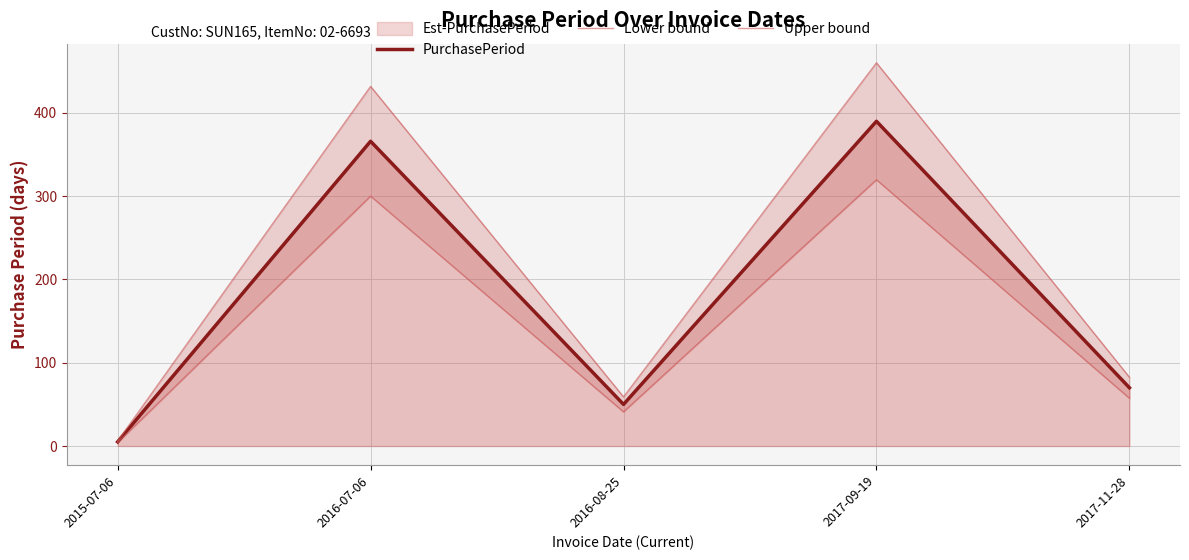

What is the sum of the Lower bound values at 2017-09-19 and 2016-07-06?

619.9